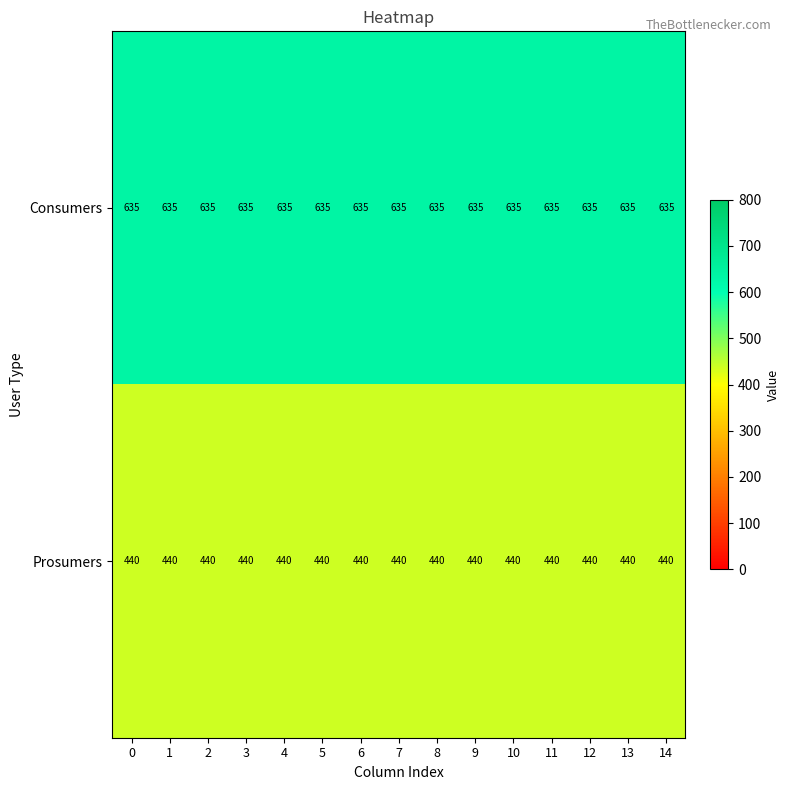

List the series in order of their overall mean, lowest first.

Prosumers, Consumers